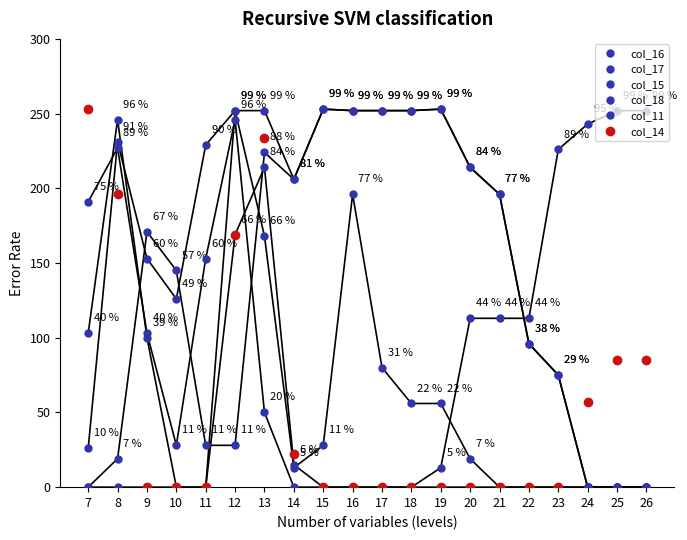

How many values in the col_14 series exceed 0?

8